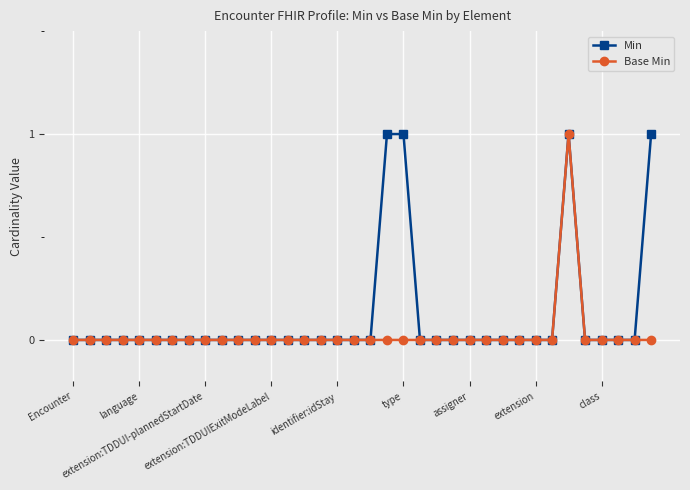

Which series has the largest total across all categories?

Min